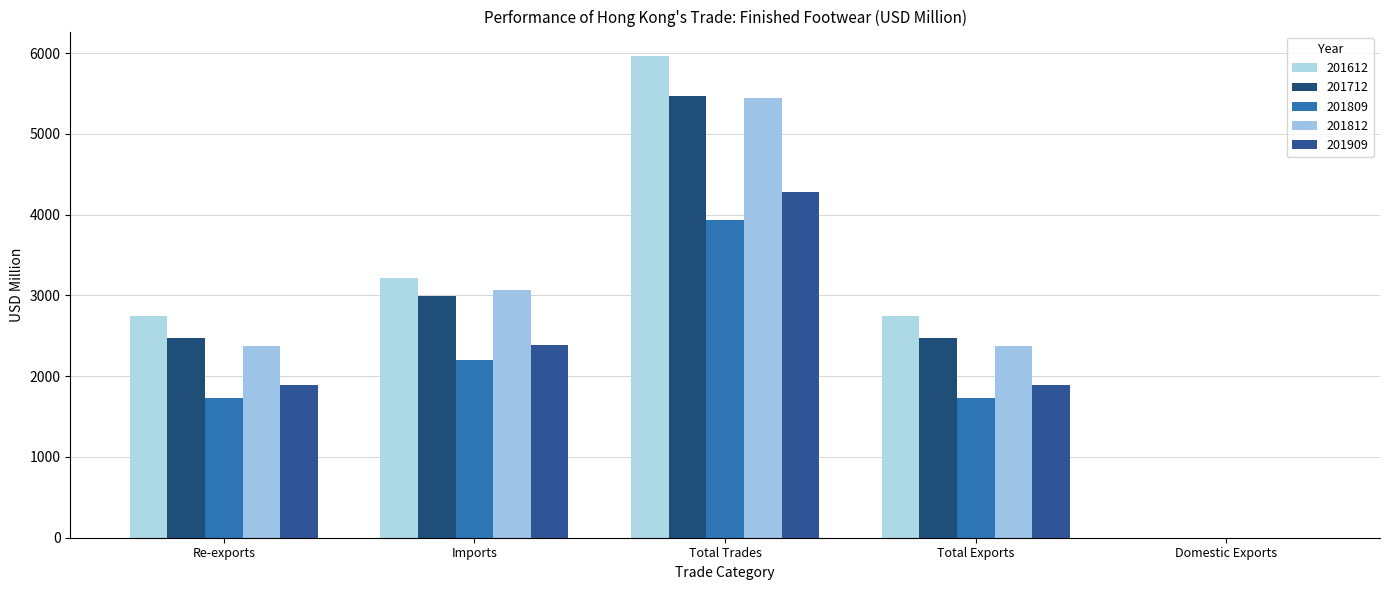

Between Imports and Total Trades, which series saw the biggest shift?

201612